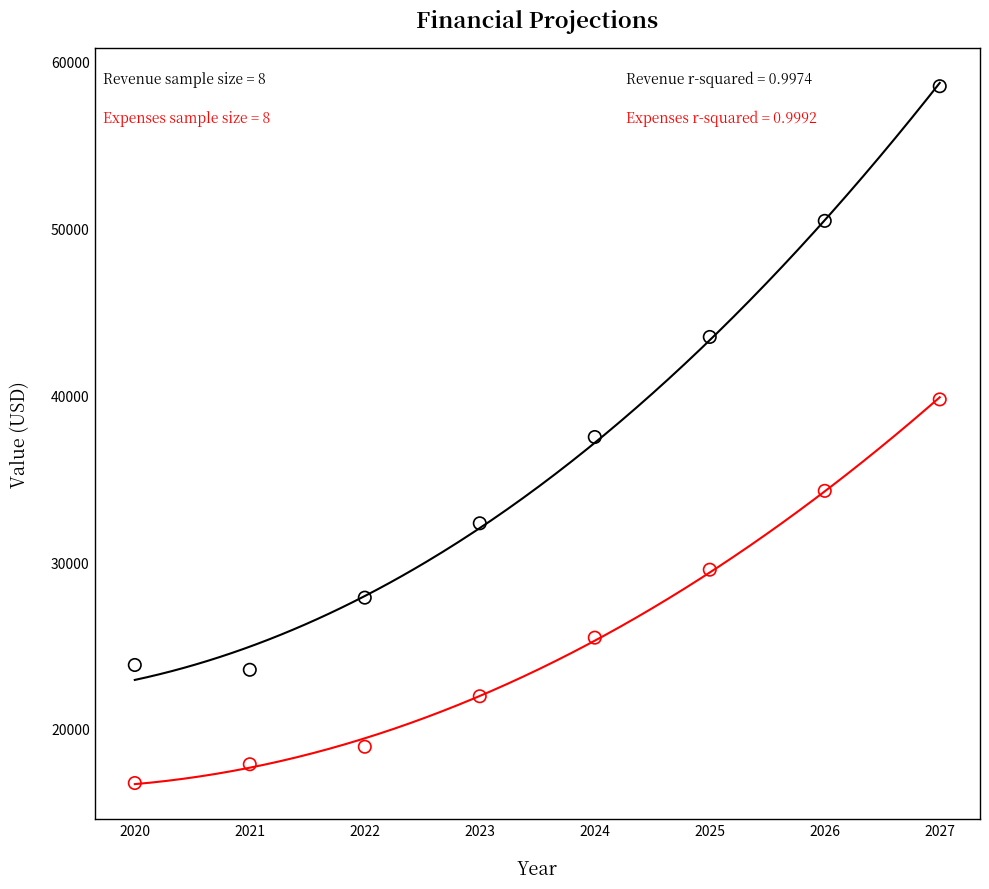

Across all data points, what is the range of Y values (max minus min)?

41784.3